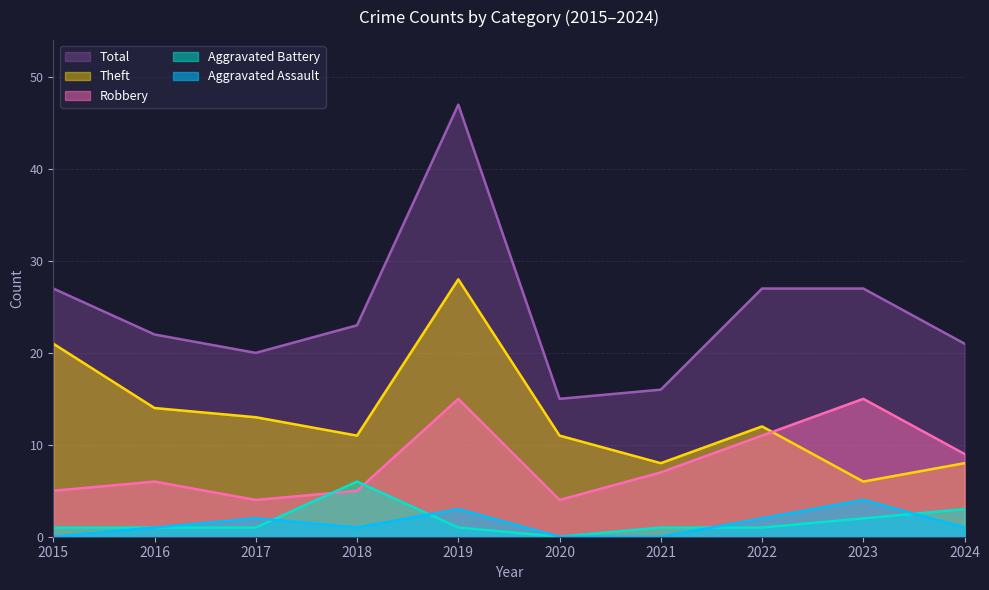

How many values in the Robbery series are below 7?

5